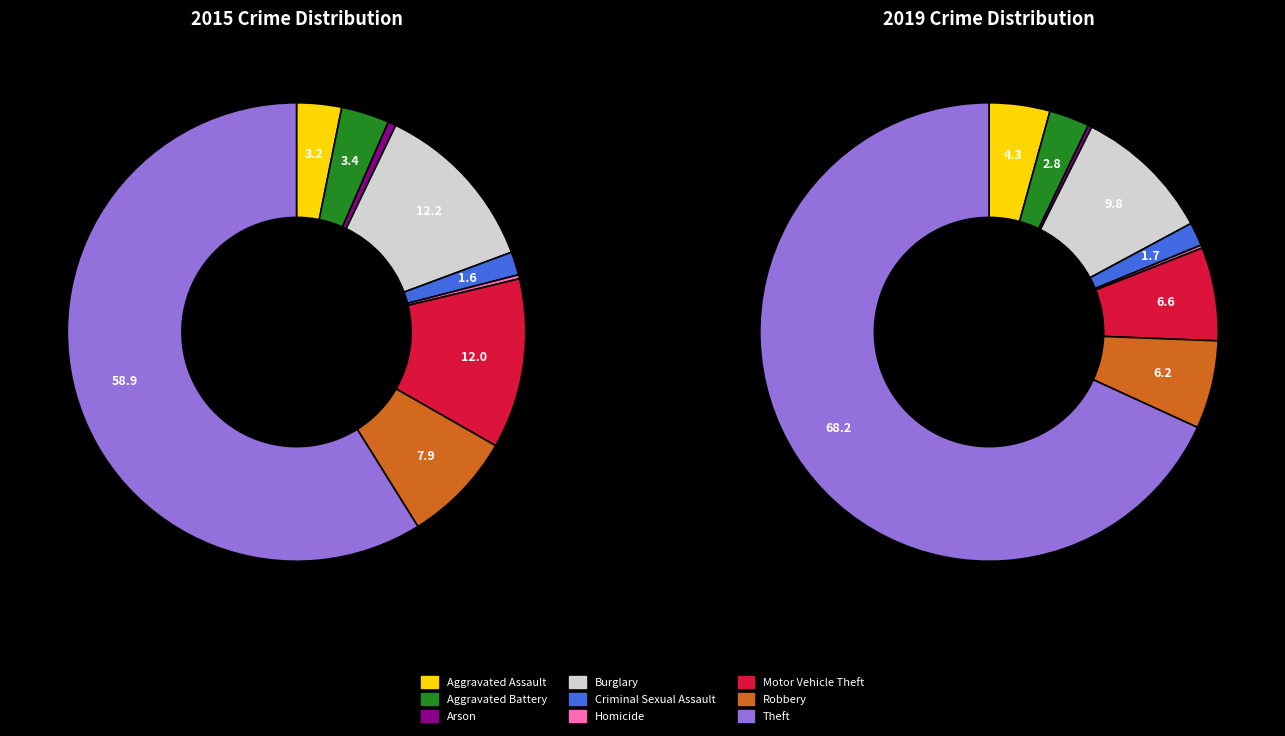

The Burglary slice represents 12% of the pie. True or false?

True